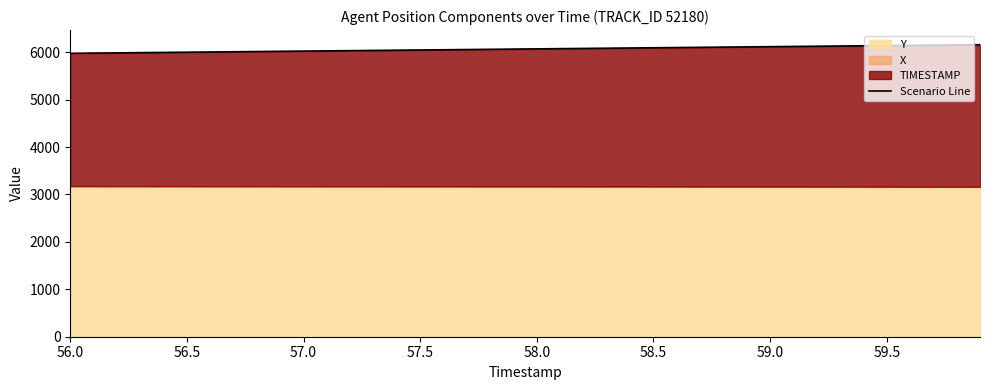

What position from the right is 58.0?

36